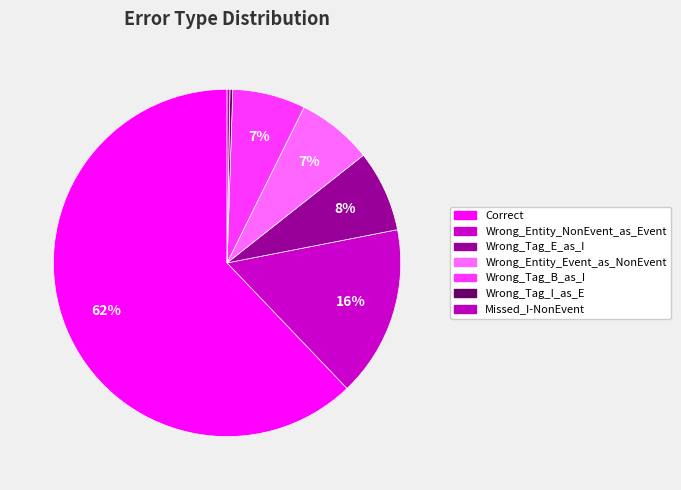

What is the largest slice in the pie chart?

Correct